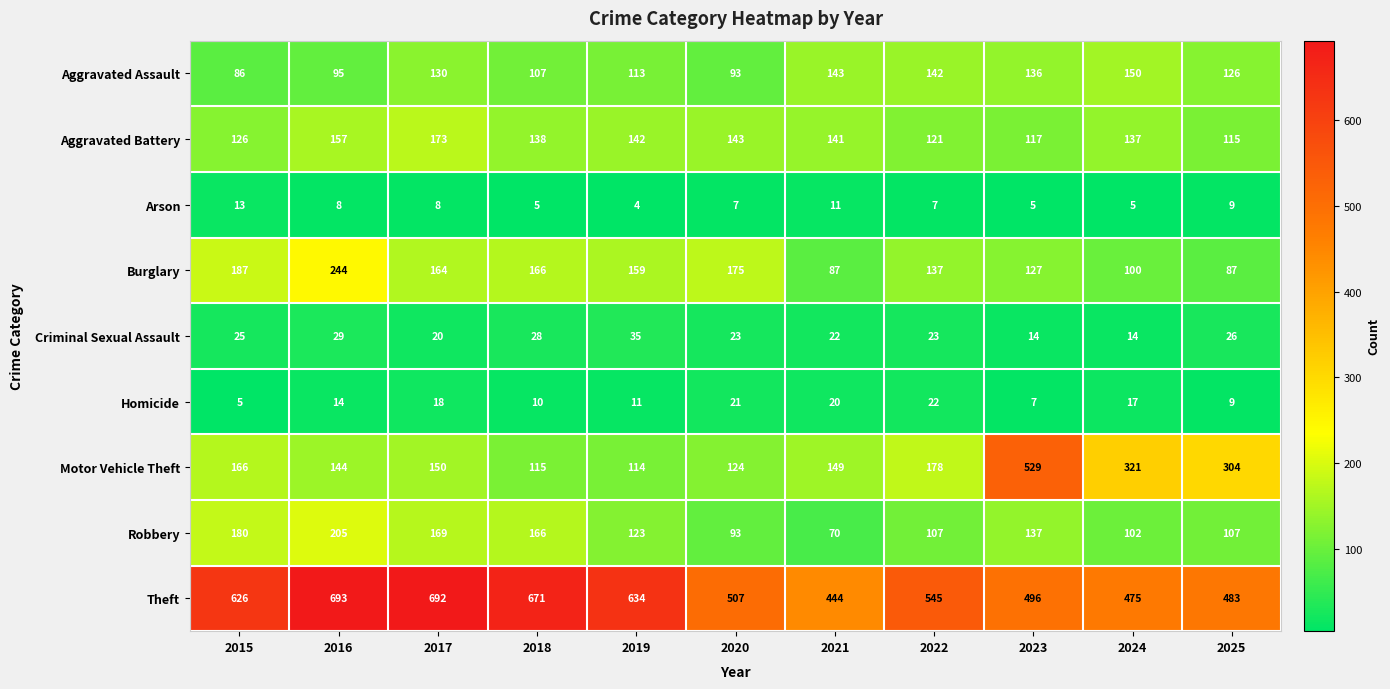

Where is Motor Vehicle Theft nearest to the value 321?

2024